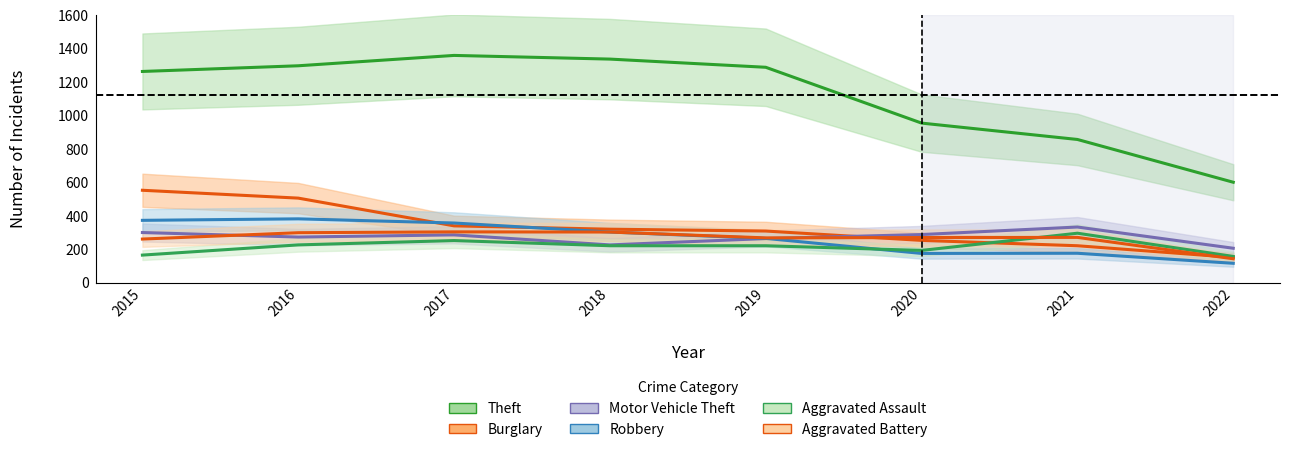

In Aggravated Battery, how many points are higher than both neighbors (excluding endpoints)?

2